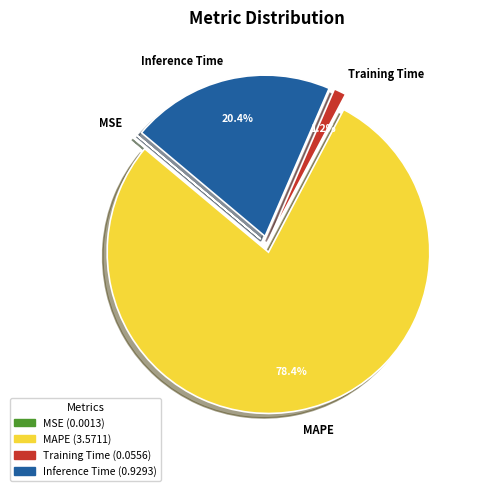

How much of the chart is everything except Training Time?

98.8%